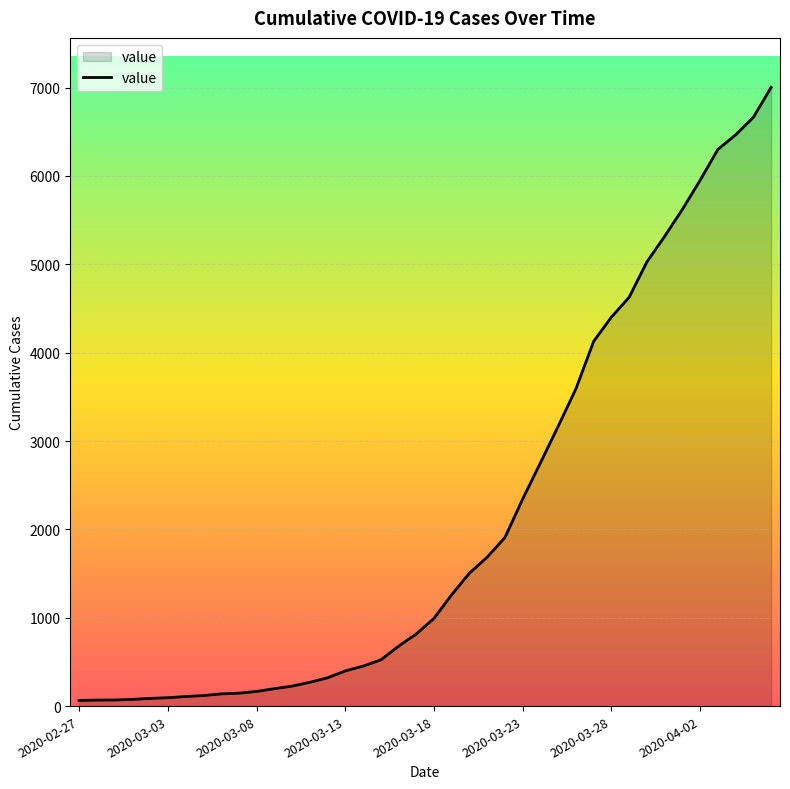

What is the maximum value shown in the chart?

7003